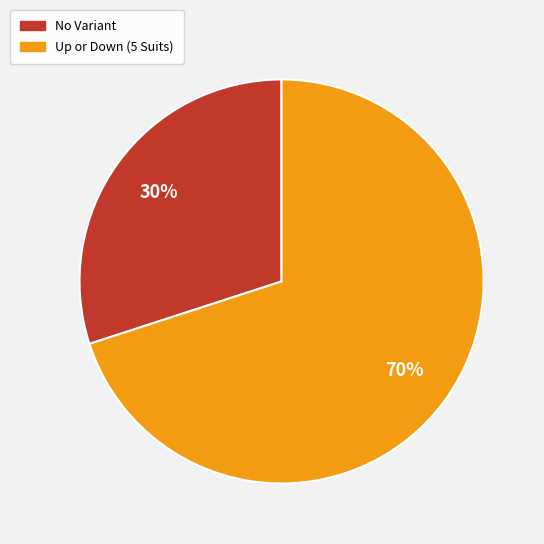

Is there a majority slice in this chart?

Yes